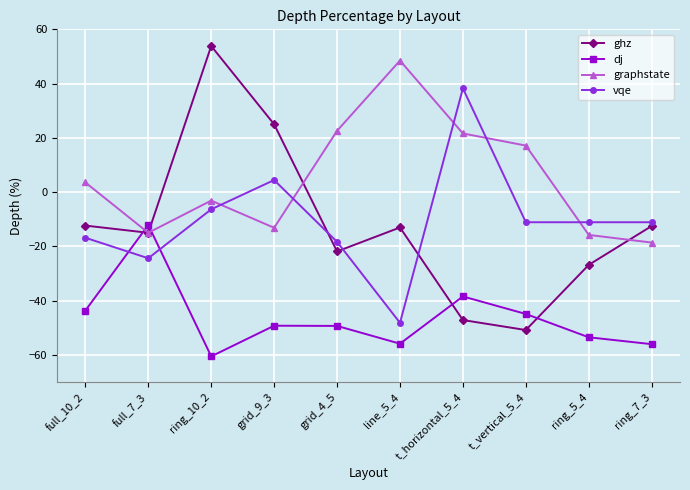

Between which two adjacent categories do ghz and dj first intersect?

full_10_2 and full_7_3